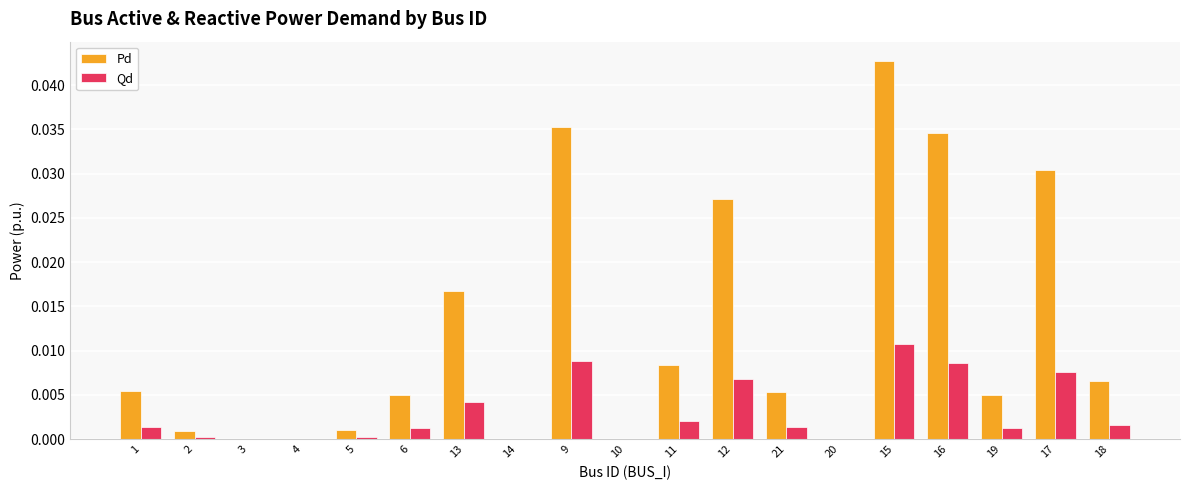

How many series are shown in this chart?

2